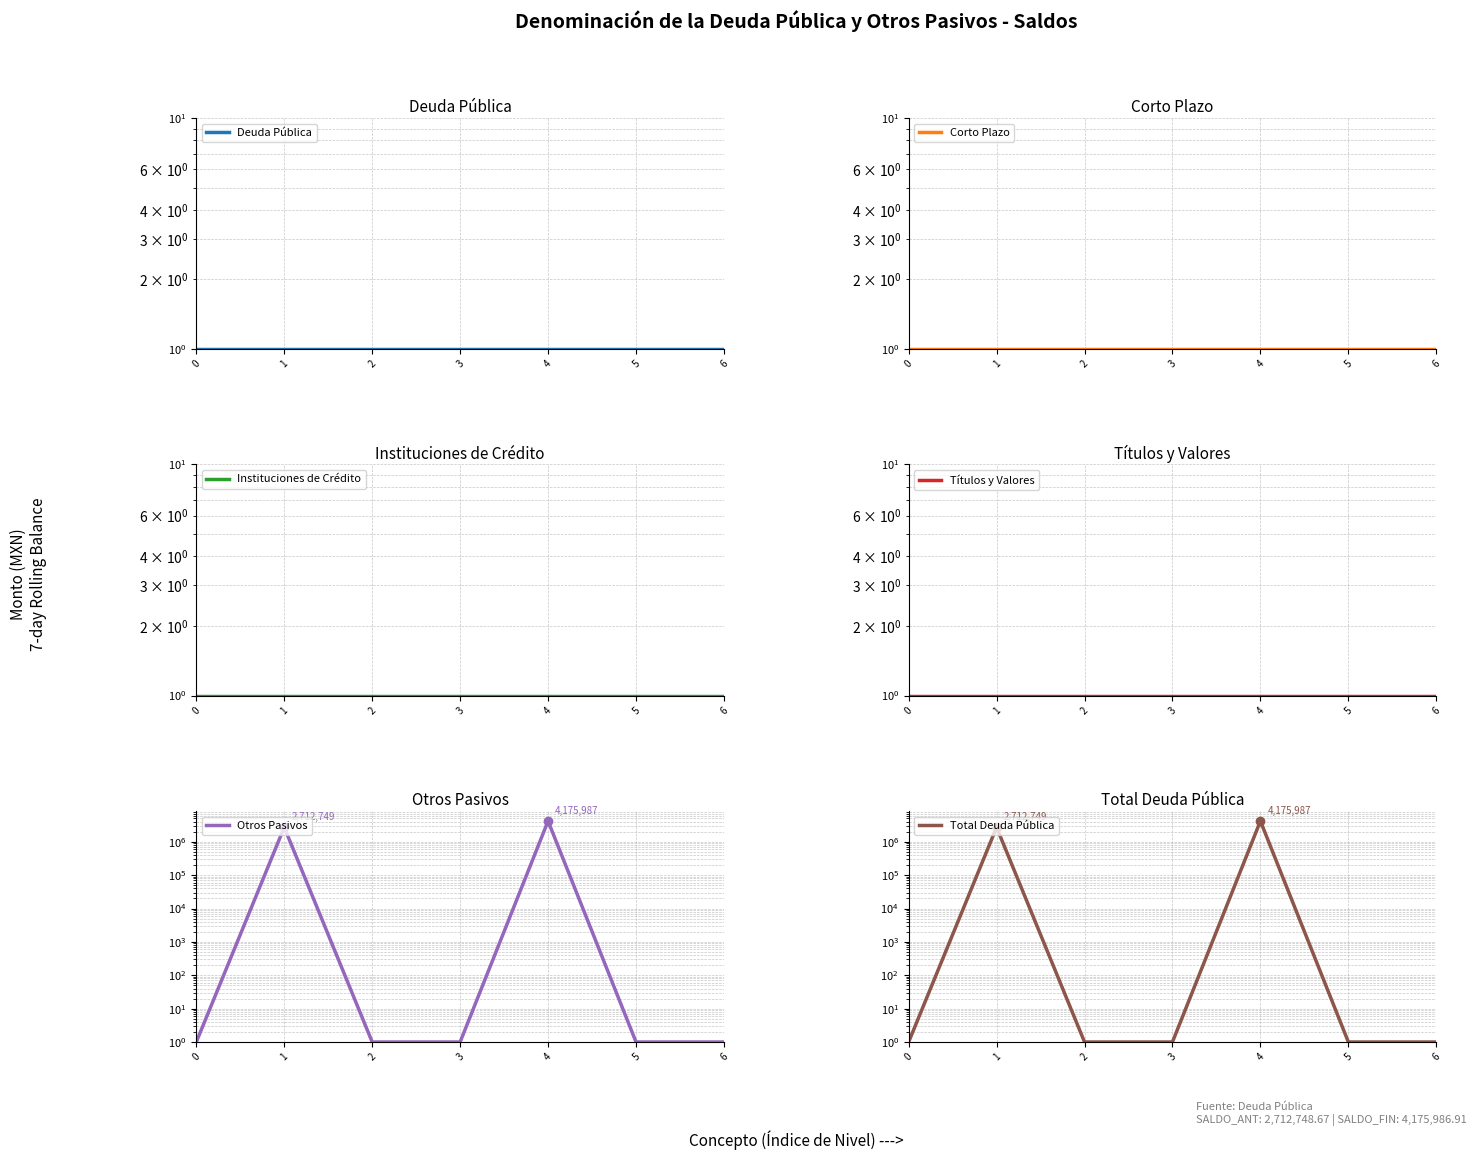

Is this an area chart (filled region under the line)?

No